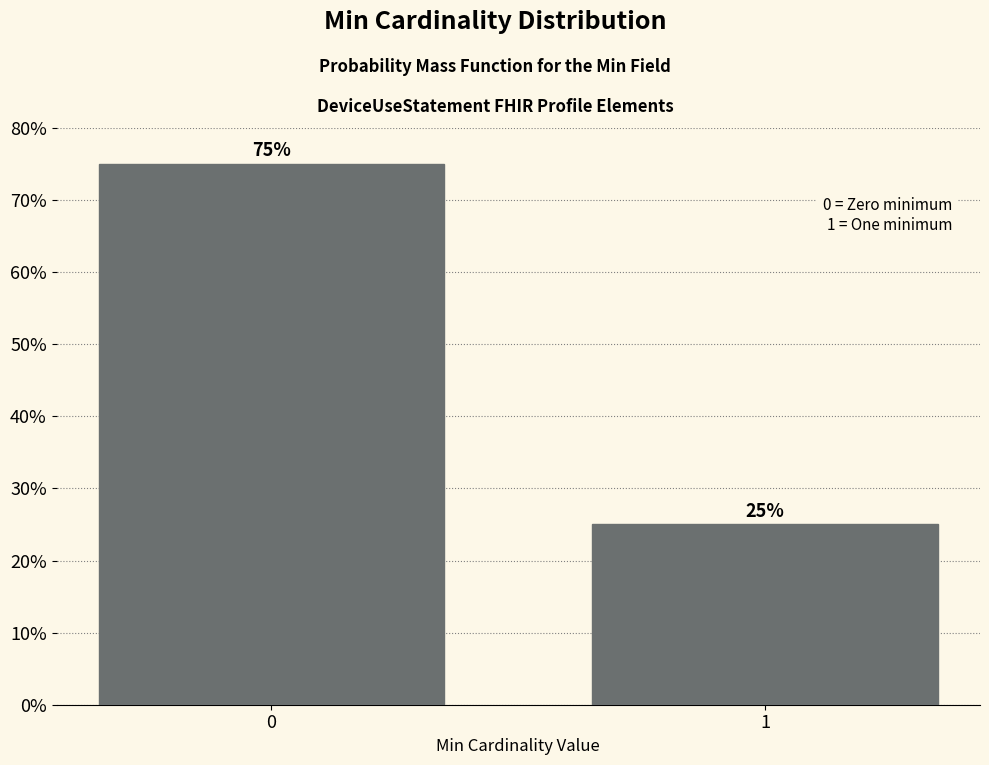

Reading left to right, what are all the values shown in this chart?

75	25